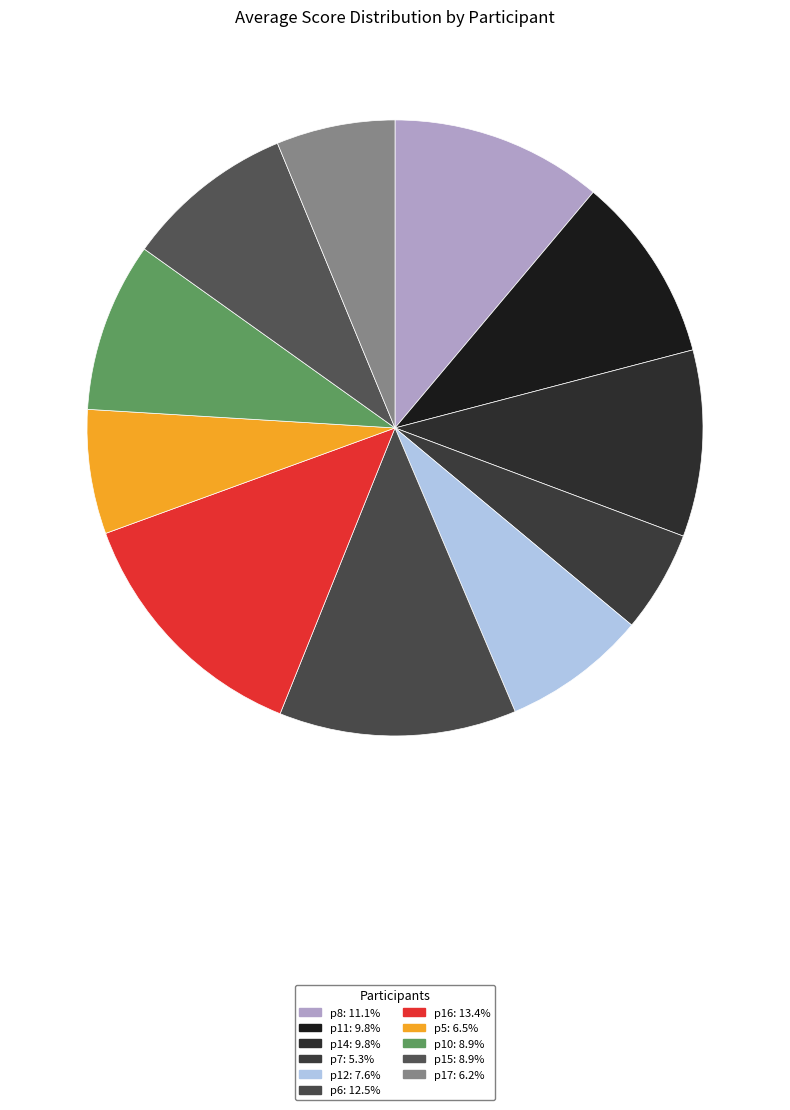

To the nearest percent, what portion does p6 represent?

12%